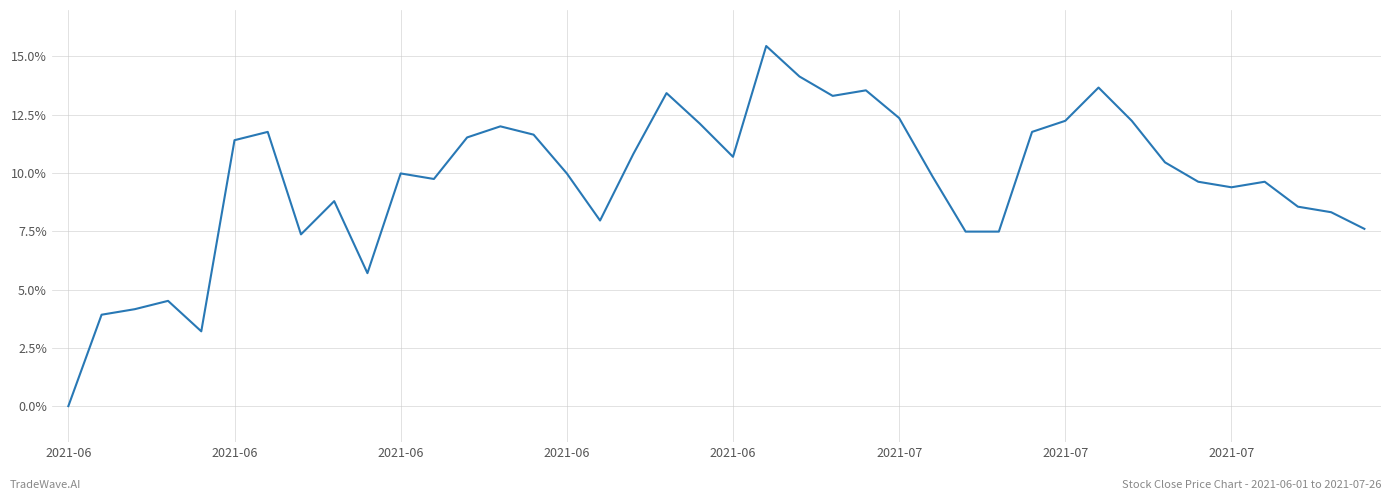

Does the chart have visible grid lines?

Yes